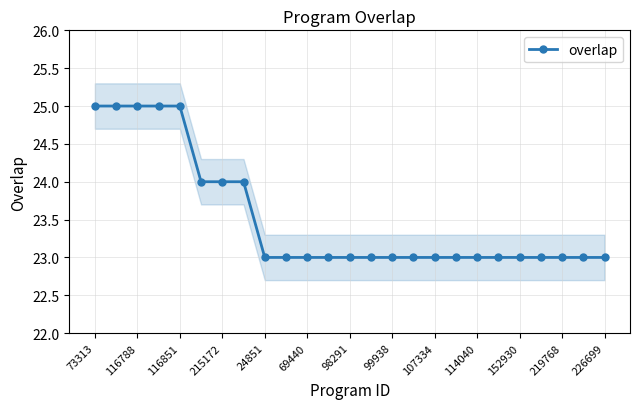

How many lines are shown in the chart?

1